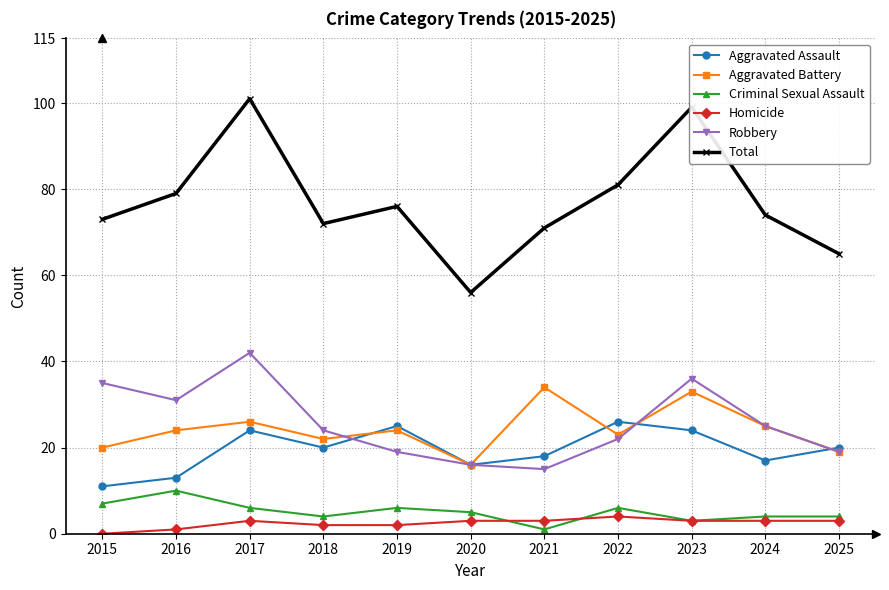

True or false: Robbery and Homicide cross at least once.

False